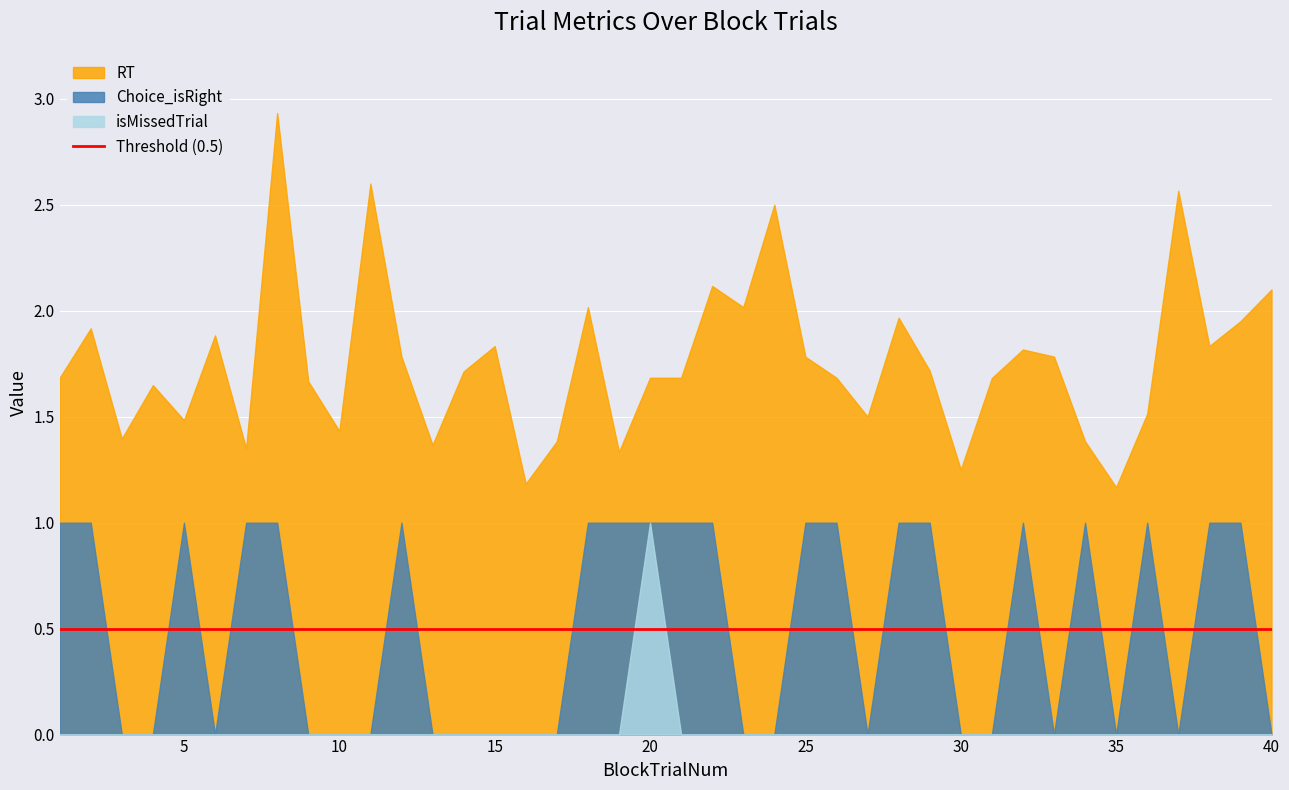

What is the value of the Choice_isRight point at the 34th from the left?

1.0